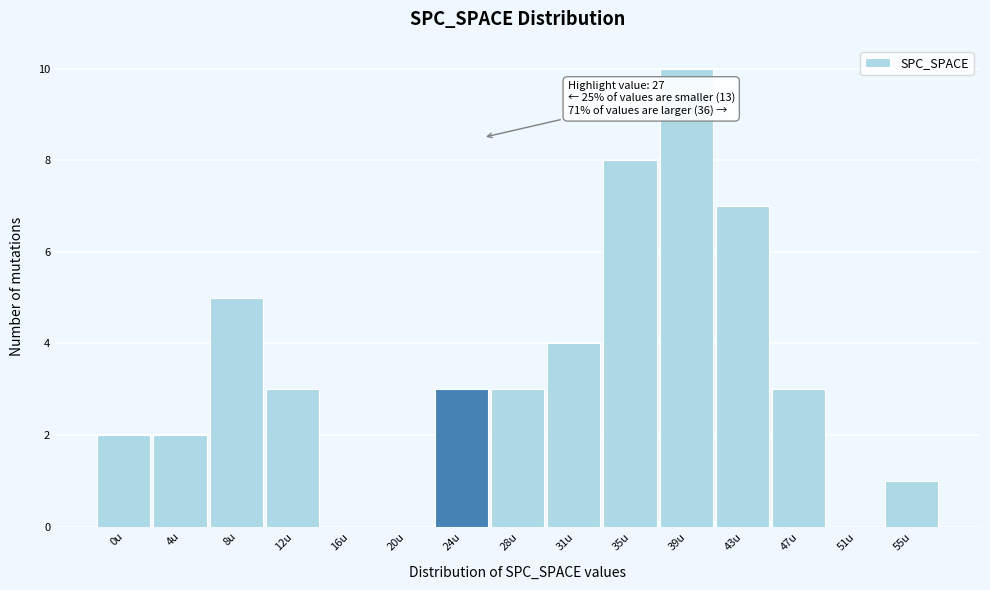

Reading right to left, what are all the values shown in this chart?

55u=1	51u=0	47u=3	43u=7	39u=10	35u=8	31u=4	28u=3	24u=3	20u=0	16u=0	12u=3	8u=5	4u=2	0u=2